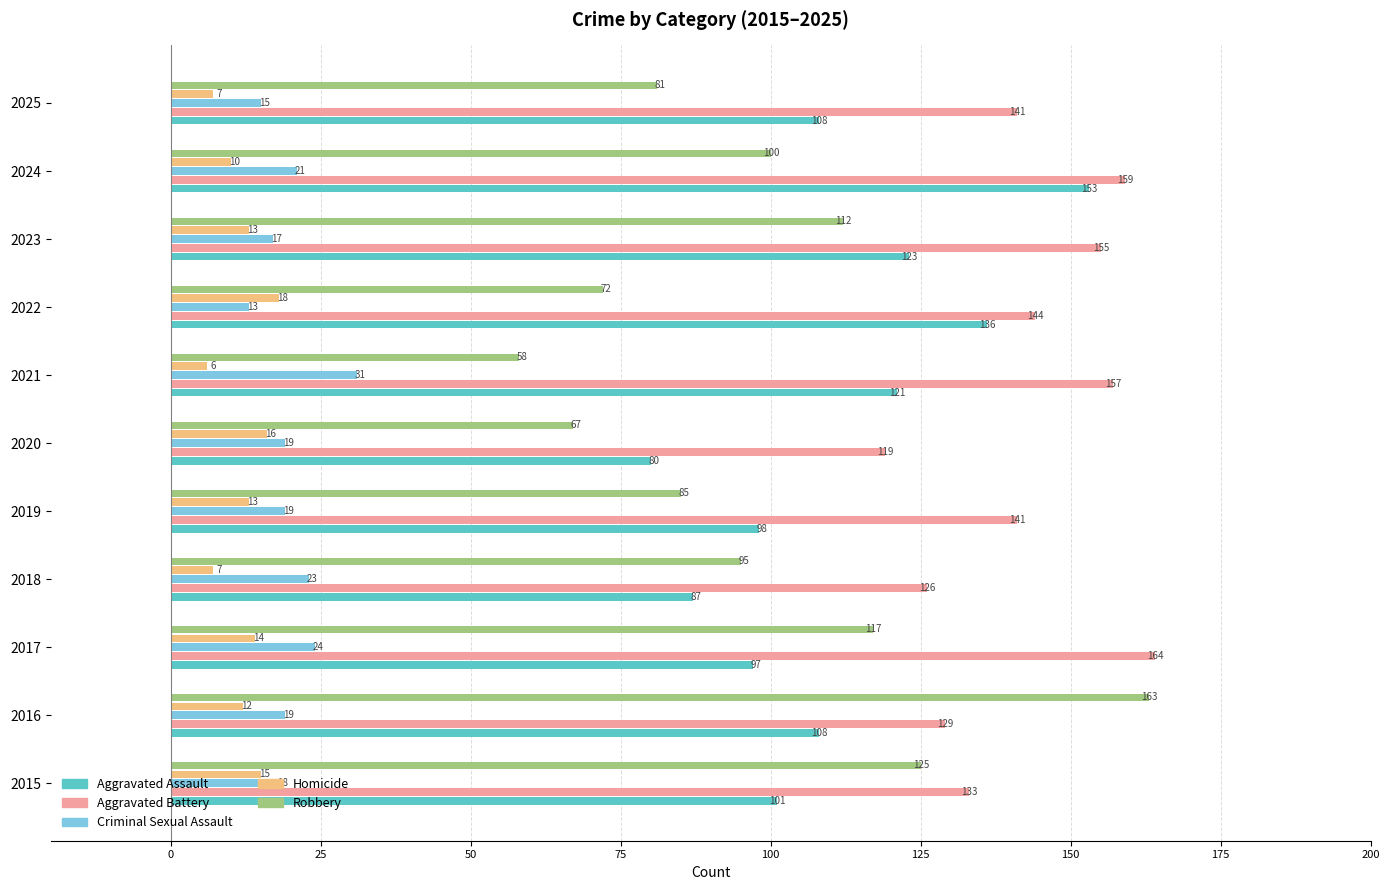

What are all the series names shown in the legend?

Aggravated Assault, Aggravated Battery, Criminal Sexual Assault, Homicide, Robbery